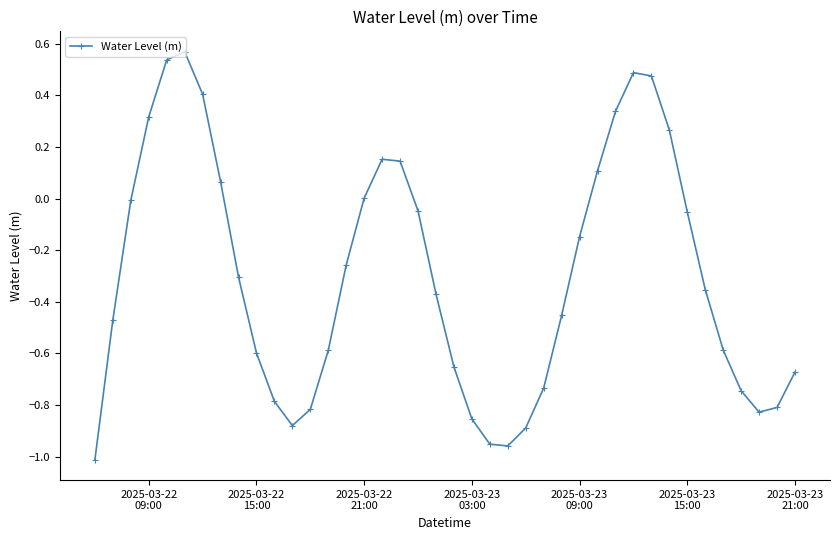

True or false: there are more than 1 points higher than both neighbors.

True